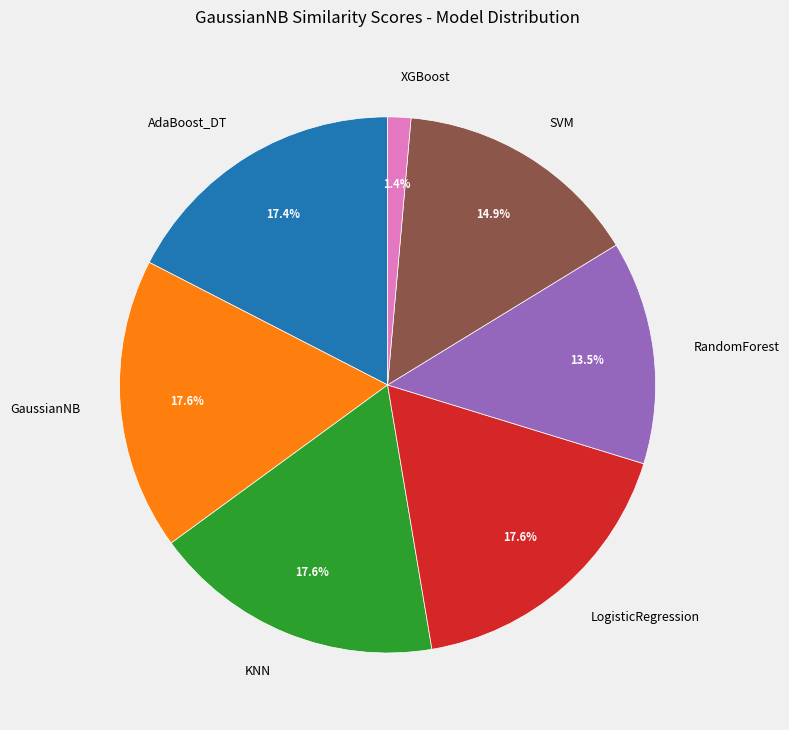

Do RandomForest and GaussianNB together represent more than half of the pie?

No